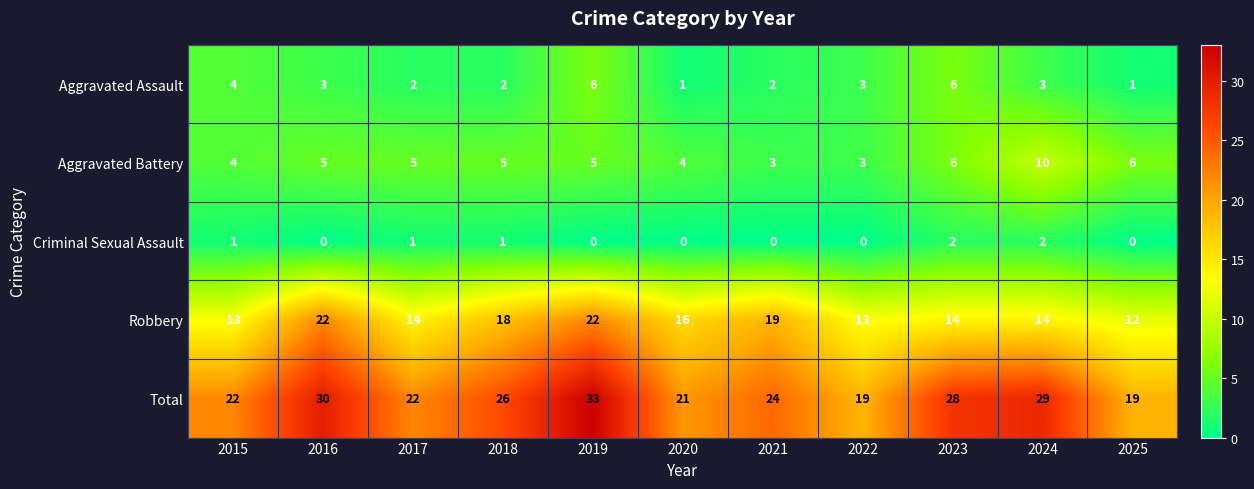

What is the difference between the Robbery values at 2021 and 2015?

6